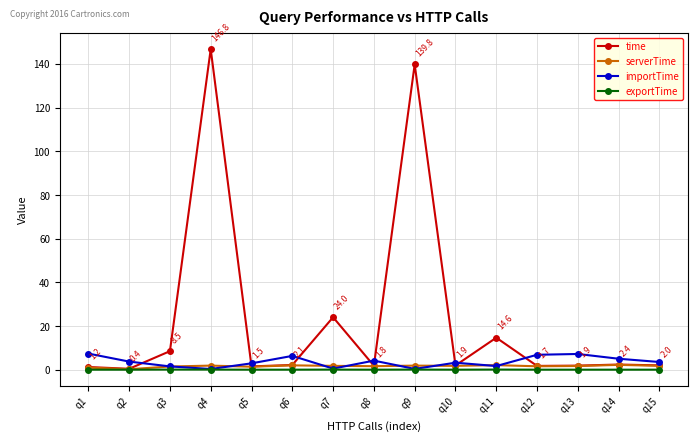

Where is the first local maximum for time?

q4